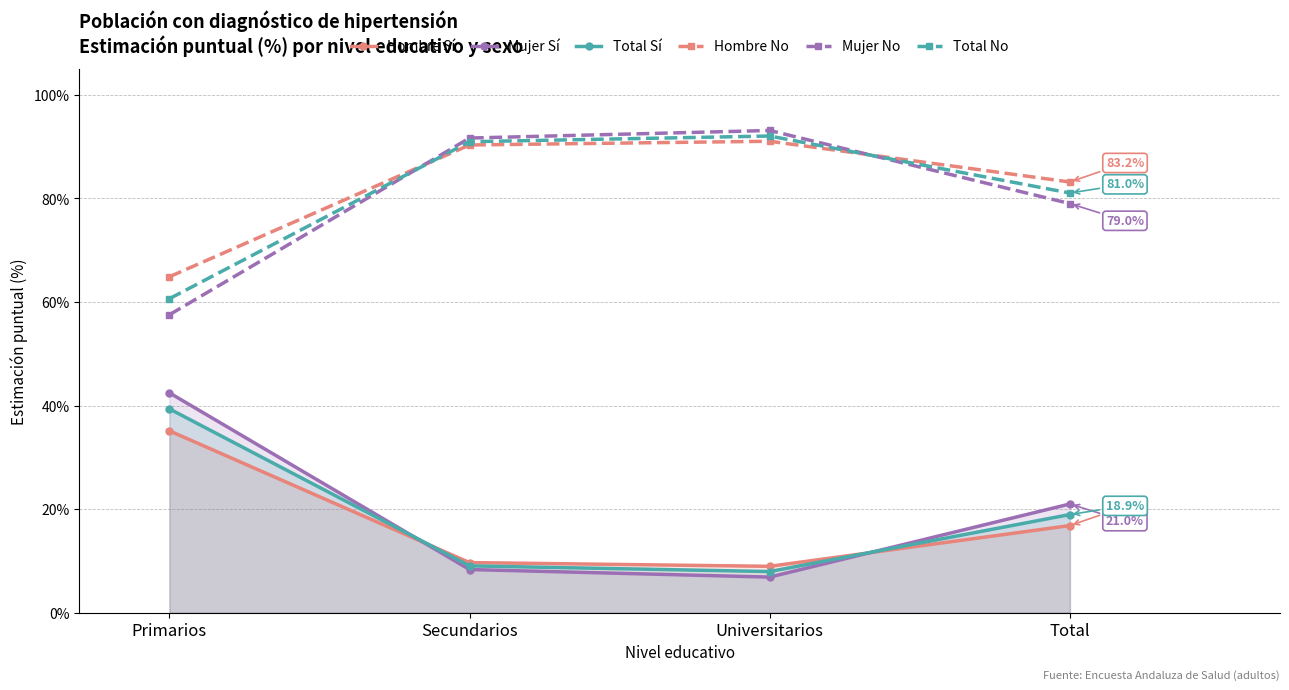

Where does the Mujer No series first go above 91?

Secundarios